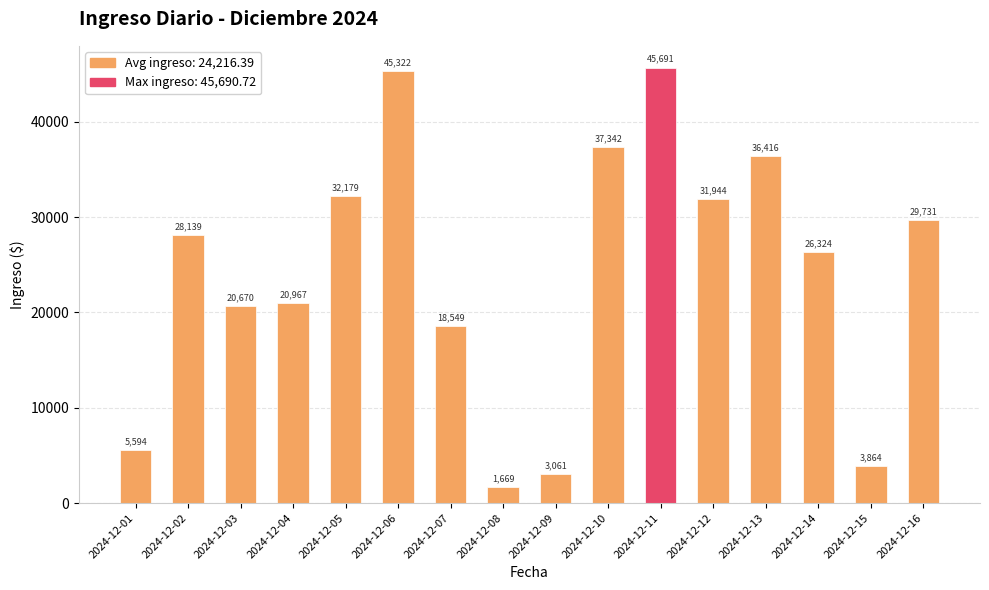

Are the bars grouped side by side (vs. stacked)?

No